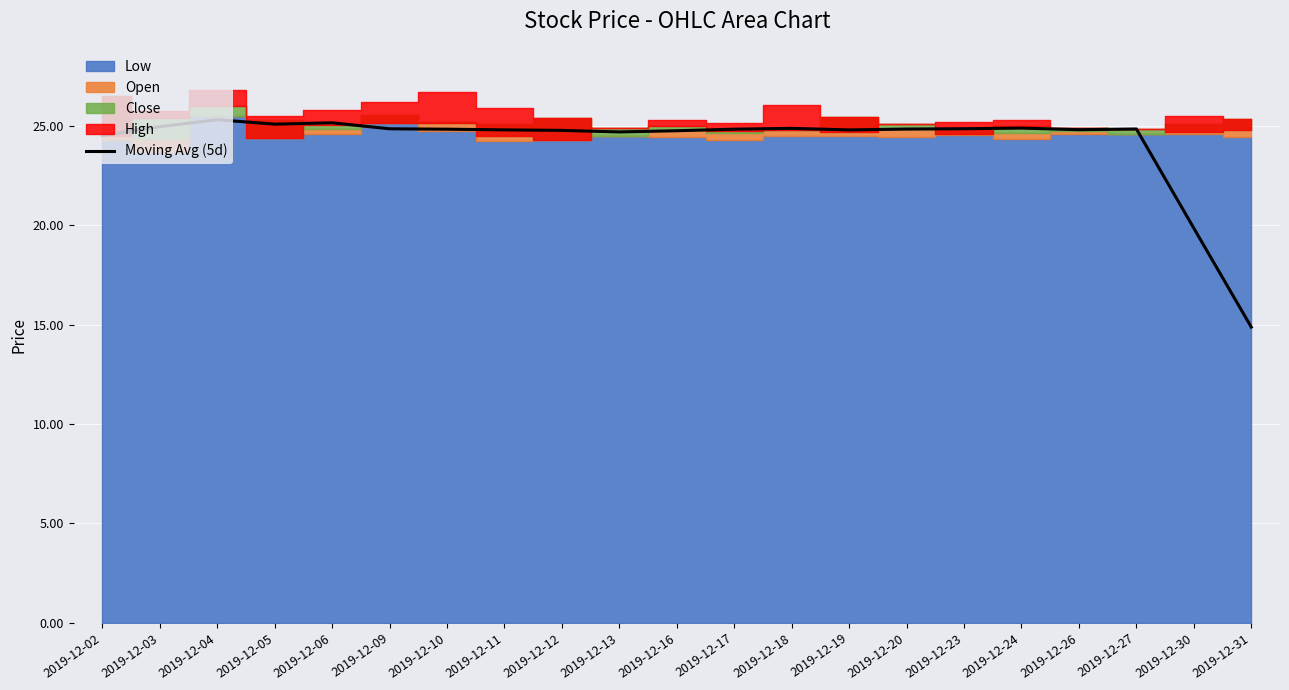

The chart shows a value of 37.3 at 2019-12-18. True or false?

False